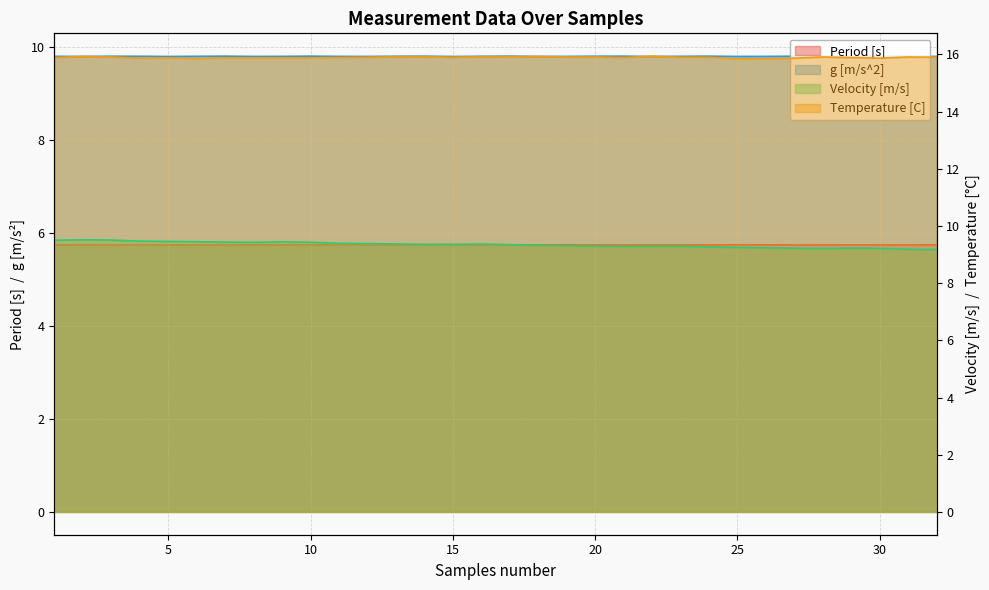

Where is Velocity [m/s] nearest to the value 9?

32